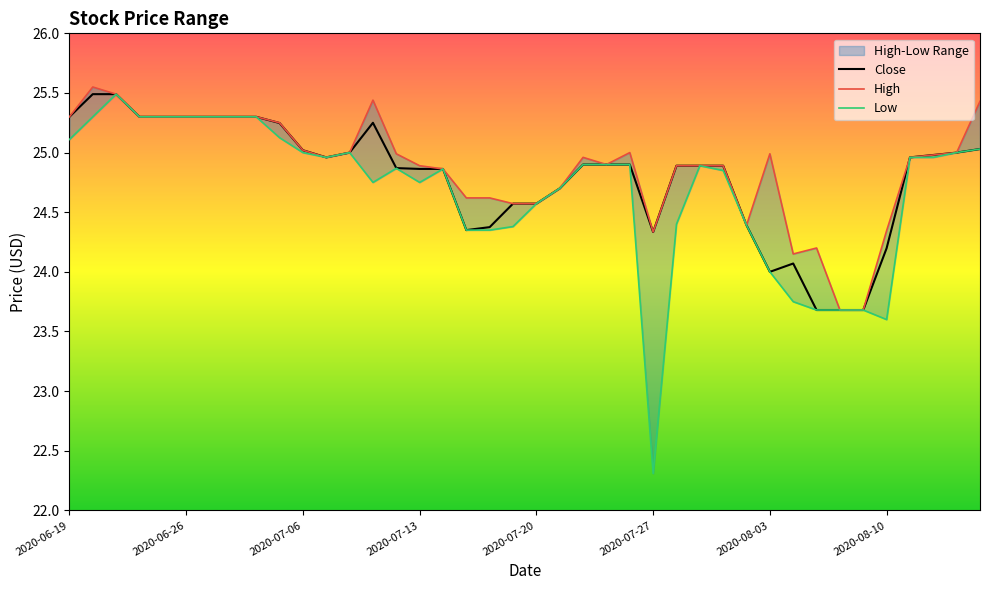

How many data points in Close are above 24?

36